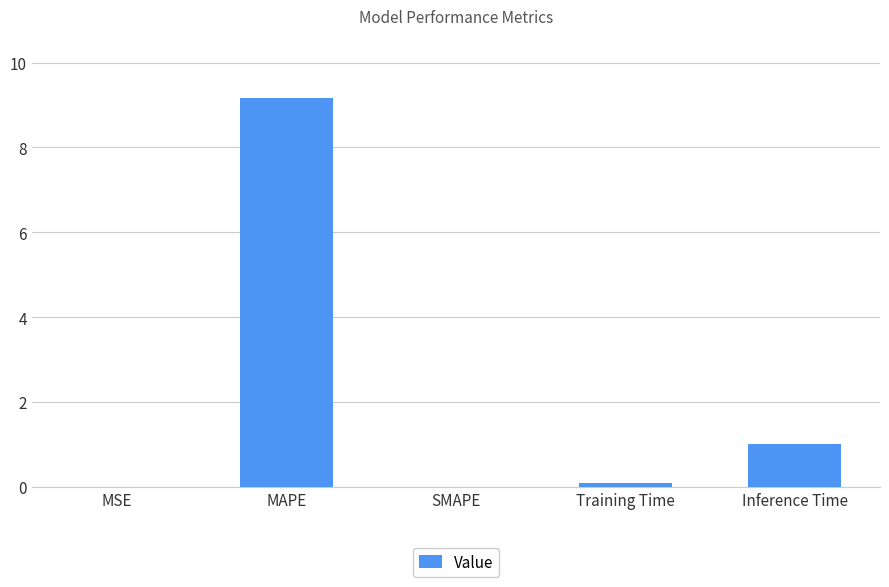

What is the change in value from MAPE to Inference Time?

-8.2